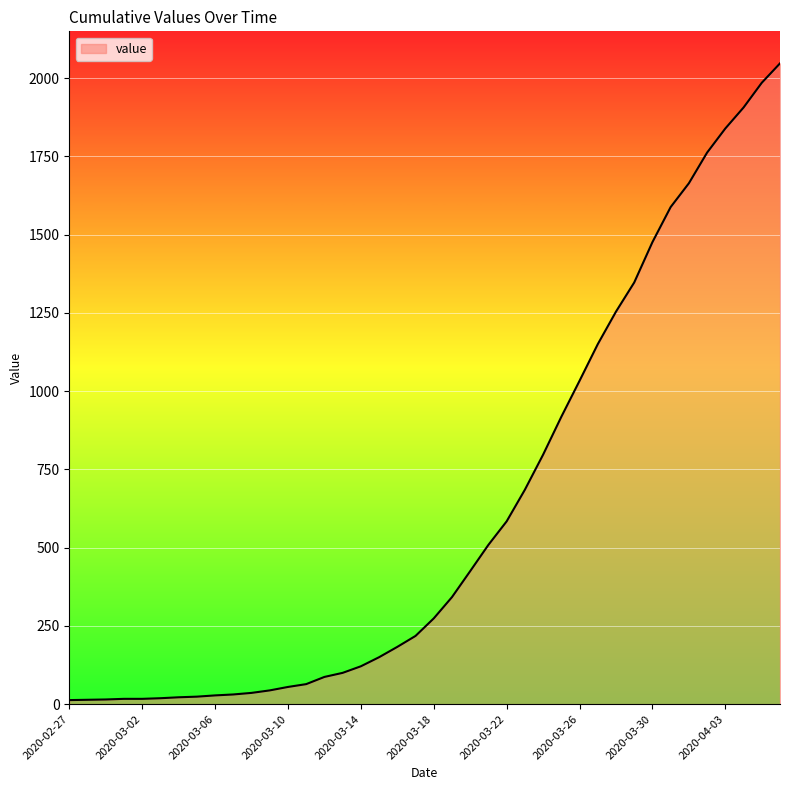

What is the sum of all values?

24843